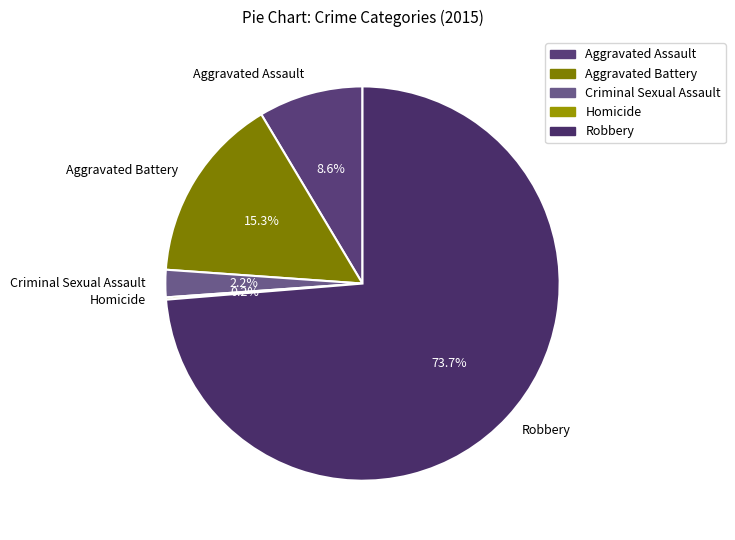

Is Robbery the majority of the pie?

Yes